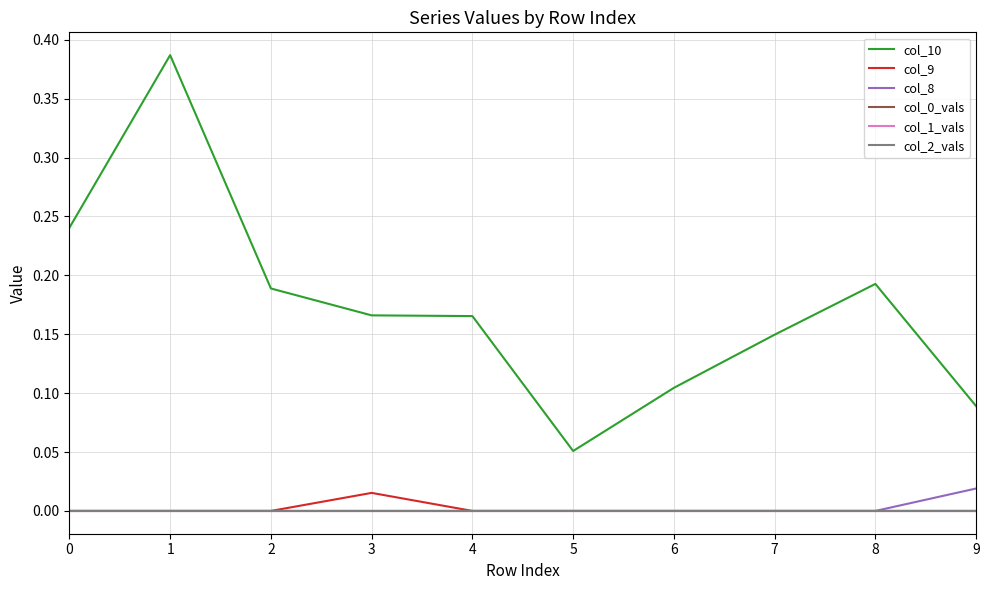

Does the chart have visible grid lines?

Yes